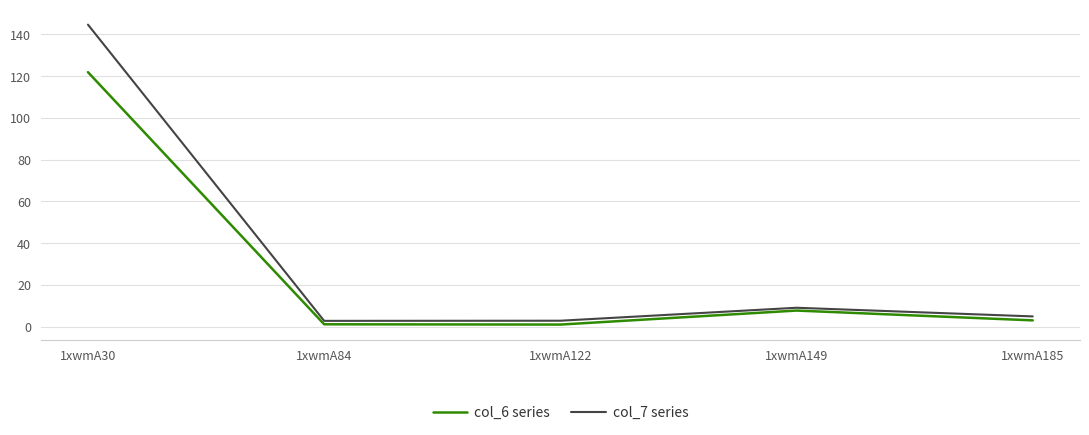

What is the lowest value of the col_6 series series?

1.1